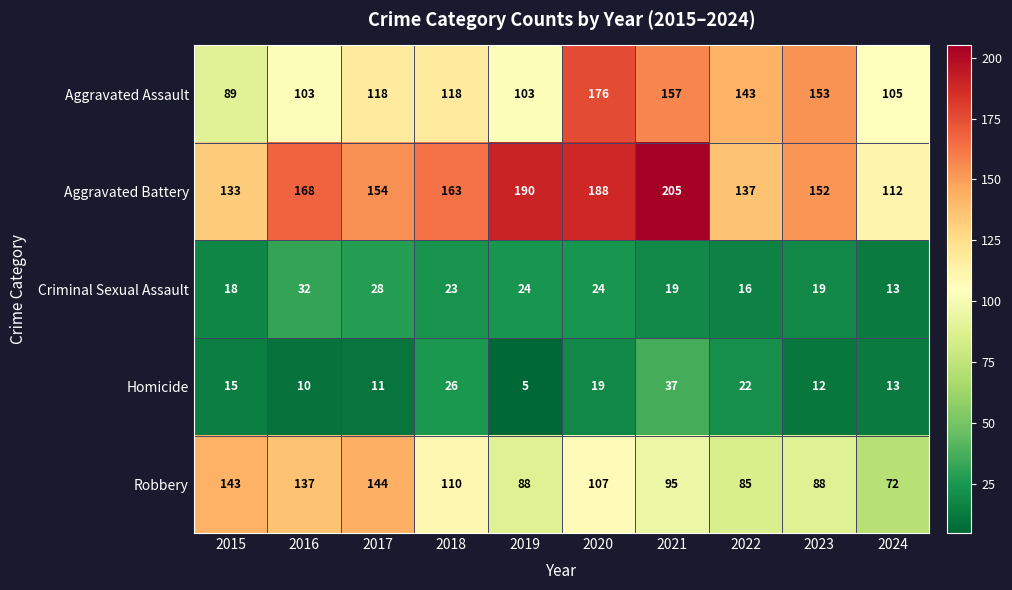

What is the sum of all Criminal Sexual Assault values?

216